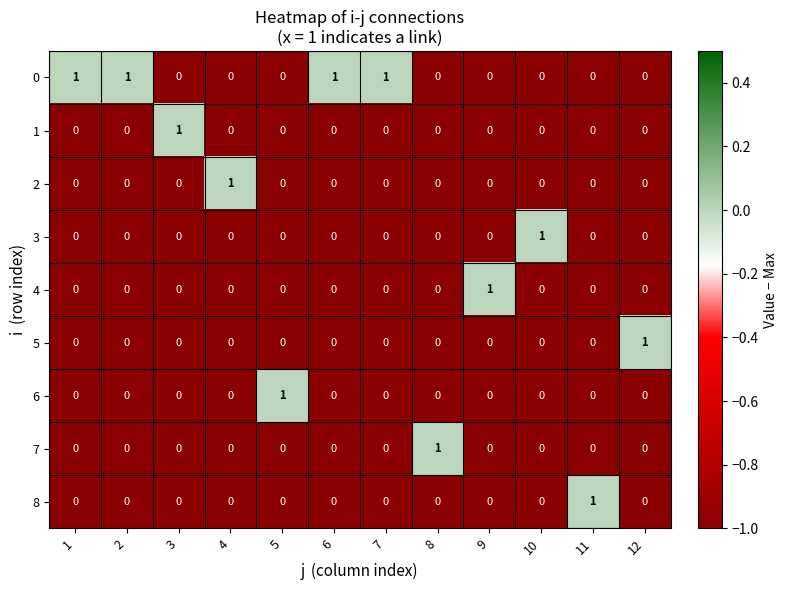

The 8 series shows 0 at 3. True or false?

True